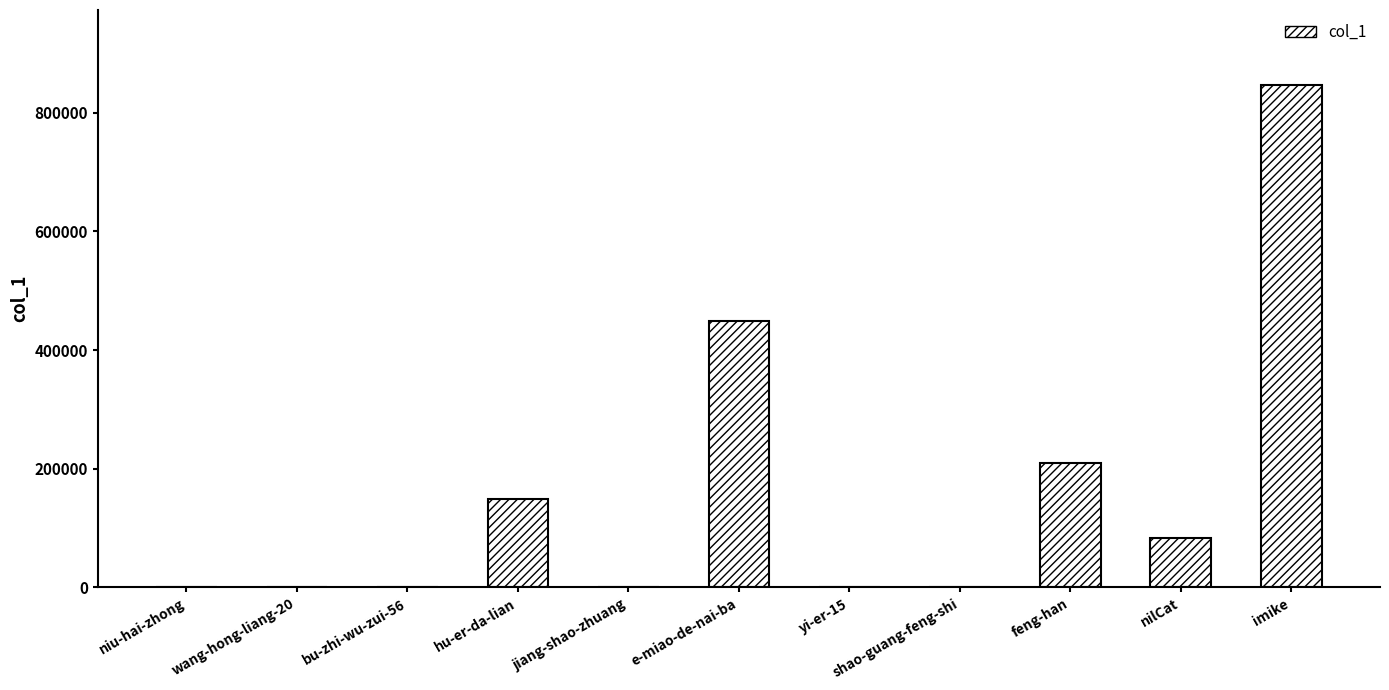

What is the greatest value displayed?

846250